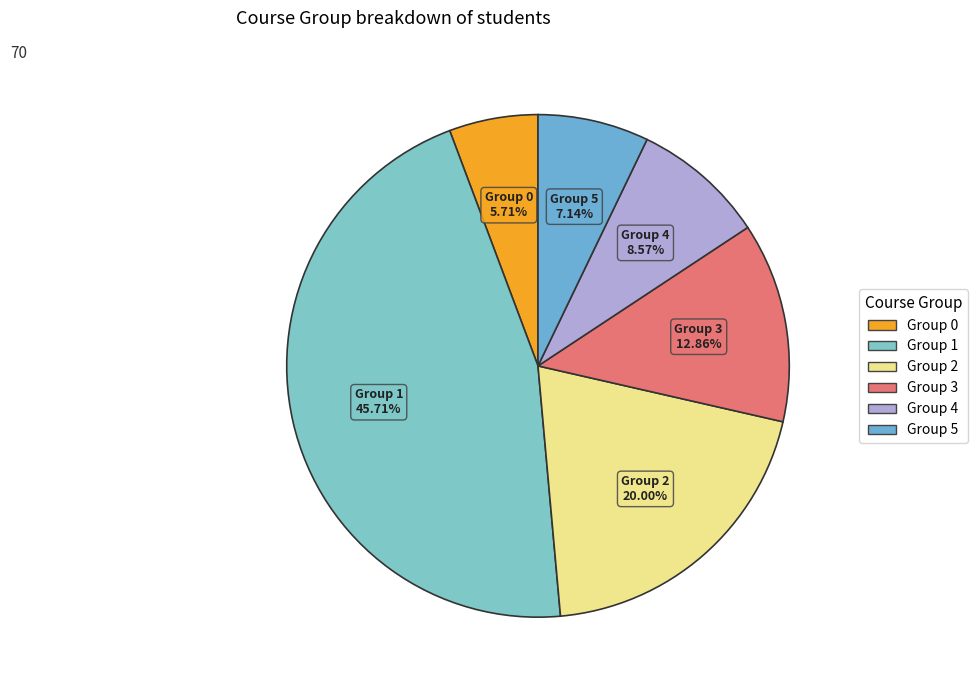

How many segments does this pie chart have?

6